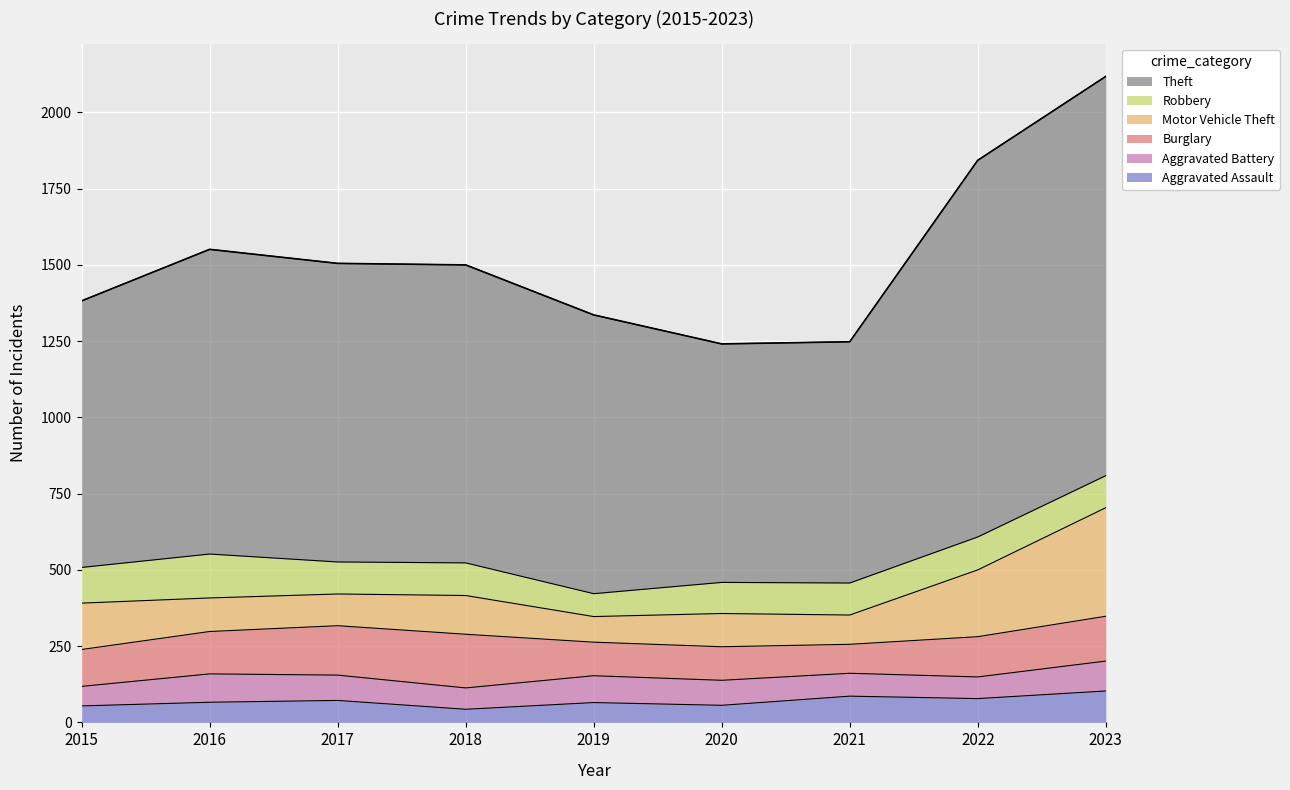

What is the difference between the maximum and minimum values in the Robbery series?

69